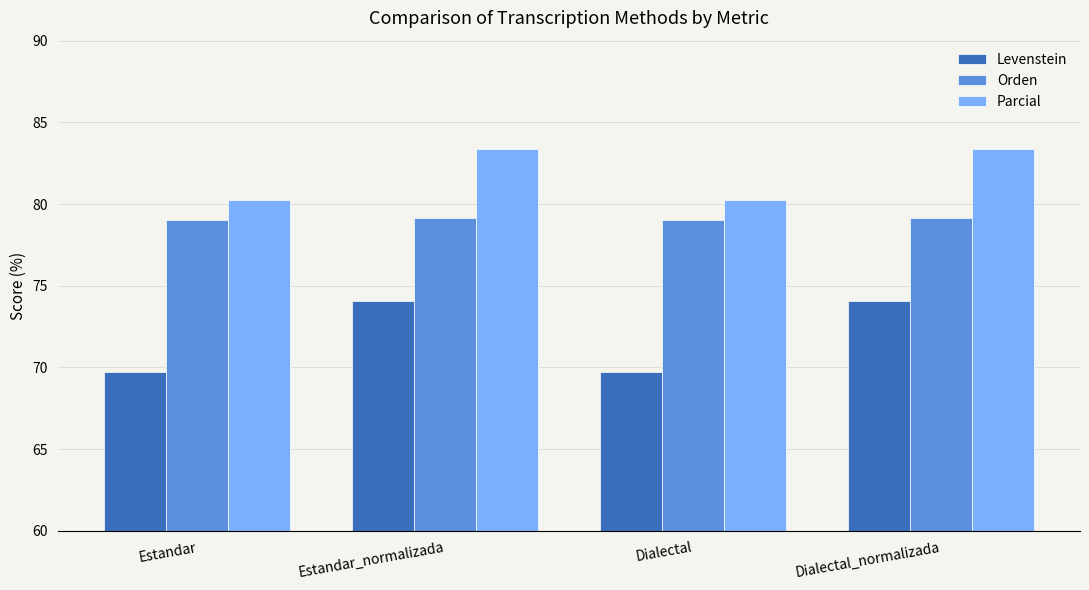

Reading right to left, list all the values displayed in this chart.

Levenstein: Dialectal_normalizada=74.1	Dialectal=69.7	Estandar_normalizada=74.1	Estandar=69.7
Orden: Dialectal_normalizada=79.2	Dialectal=79.0	Estandar_normalizada=79.2	Estandar=79.0
Parcial: Dialectal_normalizada=83.4	Dialectal=80.3	Estandar_normalizada=83.4	Estandar=80.3